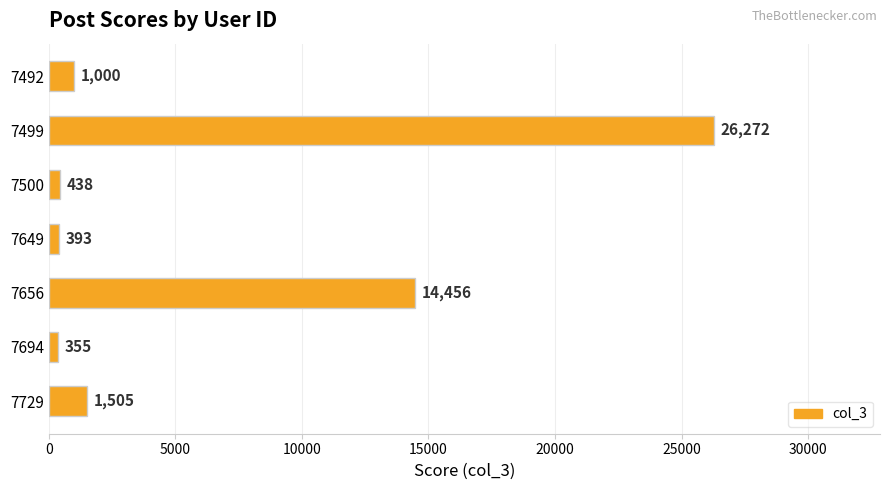

At which label is the value closest to 13313?

7656